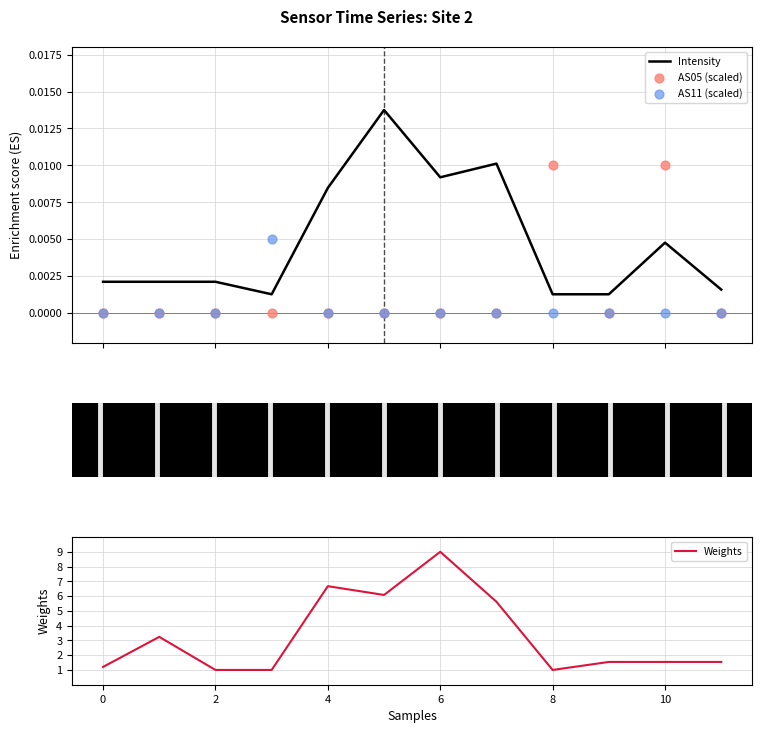

What are all the series names shown in the legend?

Intensity, AS05 (scaled), AS11 (scaled), Weights